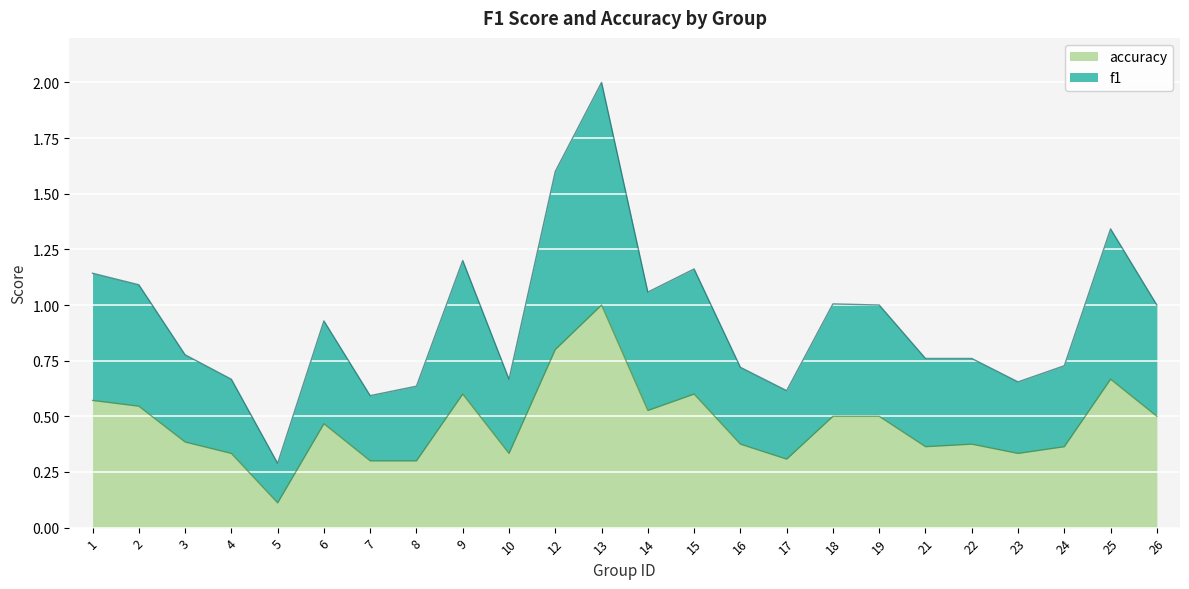

True or false: accuracy and f1 intersect in this chart.

False